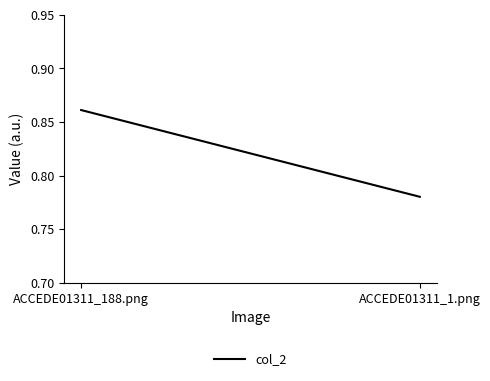

What is the sum of the values at ACCEDE01311_188.png and ACCEDE01311_1.png?

1.6